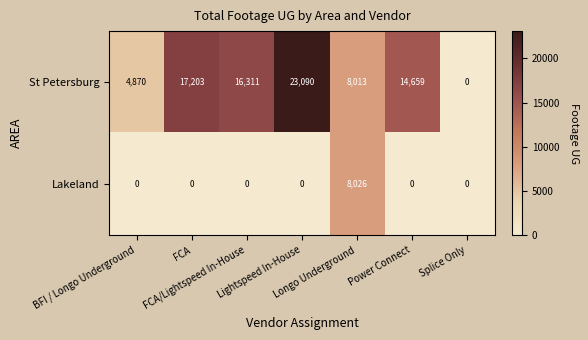

Rank the series by their maximum value, from highest to lowest.

St Petersburg, Lakeland